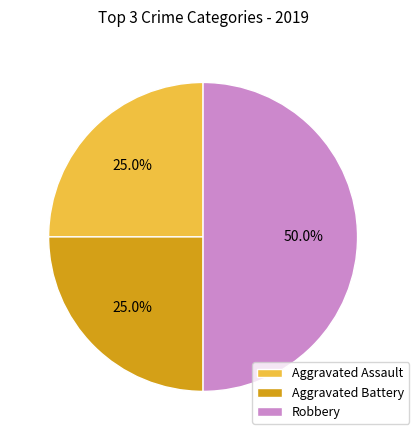

To the nearest percent, what is the average slice percentage?

33%